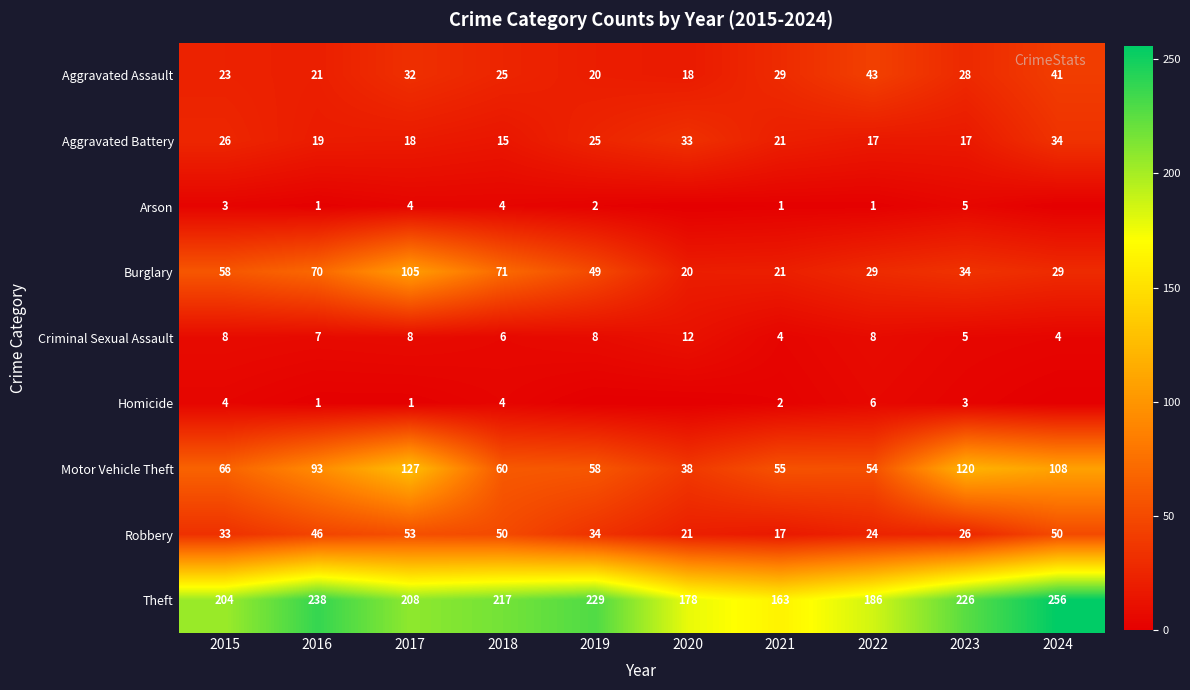

Is it true that Aggravated Assault equals 43 at 2022?

True